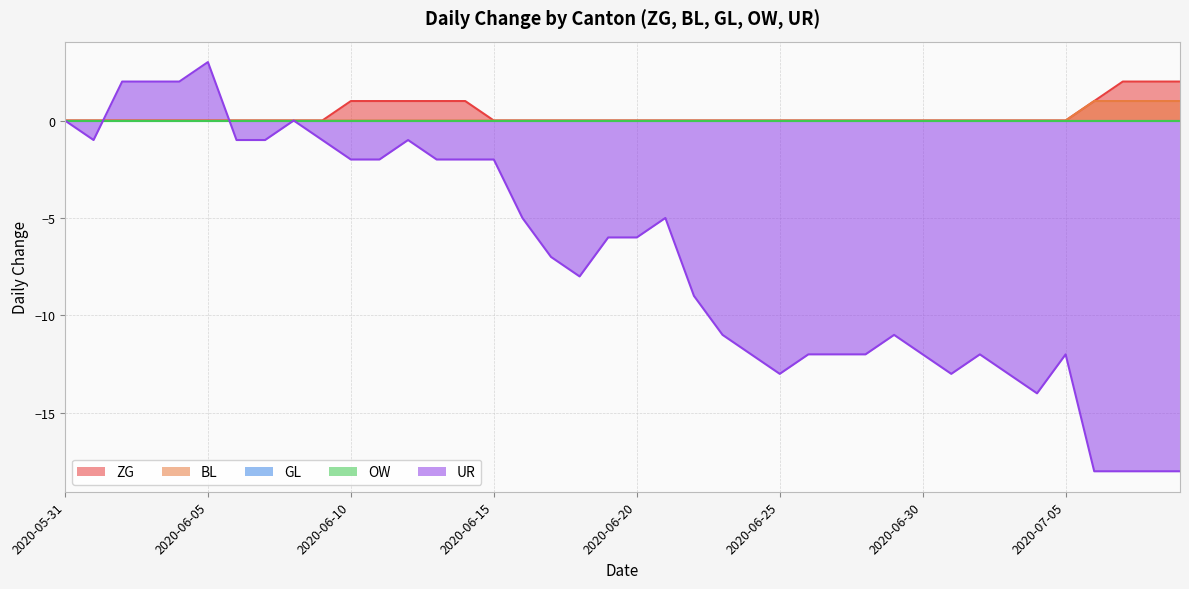

The value of ZG at 2020-06-16 is 0. True or false?

True